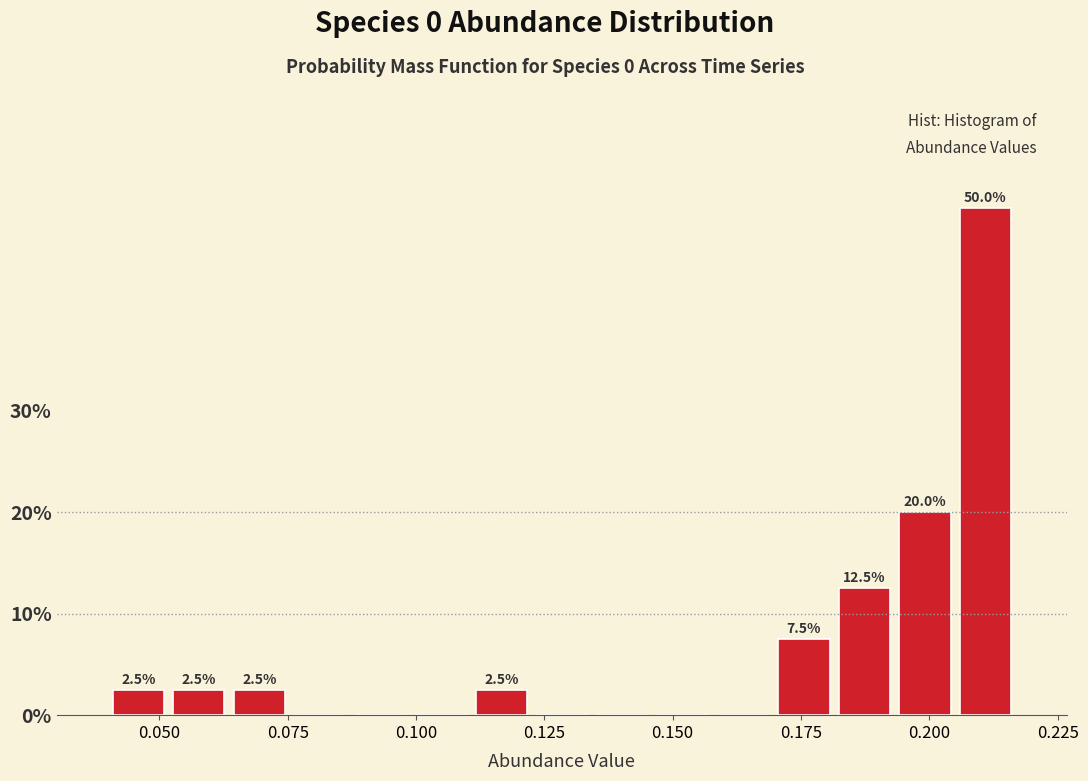

Read against the x-axis, roughly where is the centre of the tallest bar?

0.210